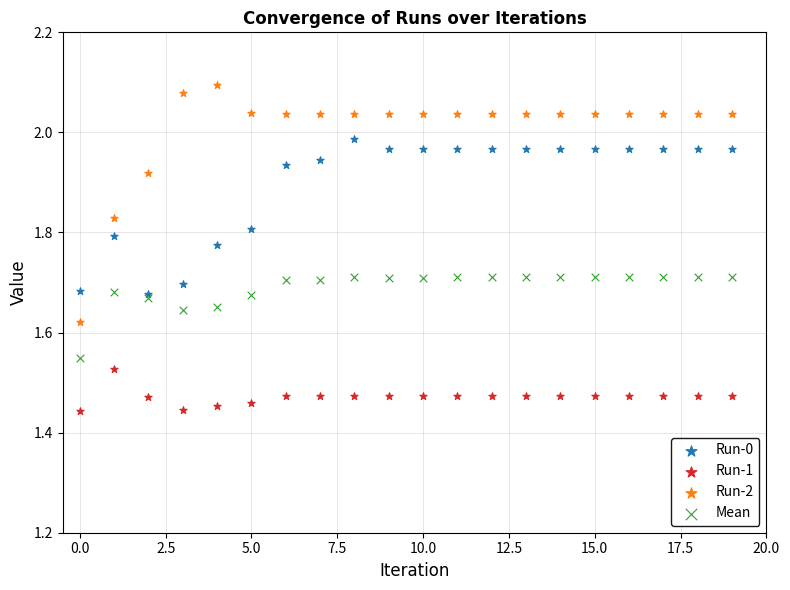

Which series contains the lowest Y value?

Run-1